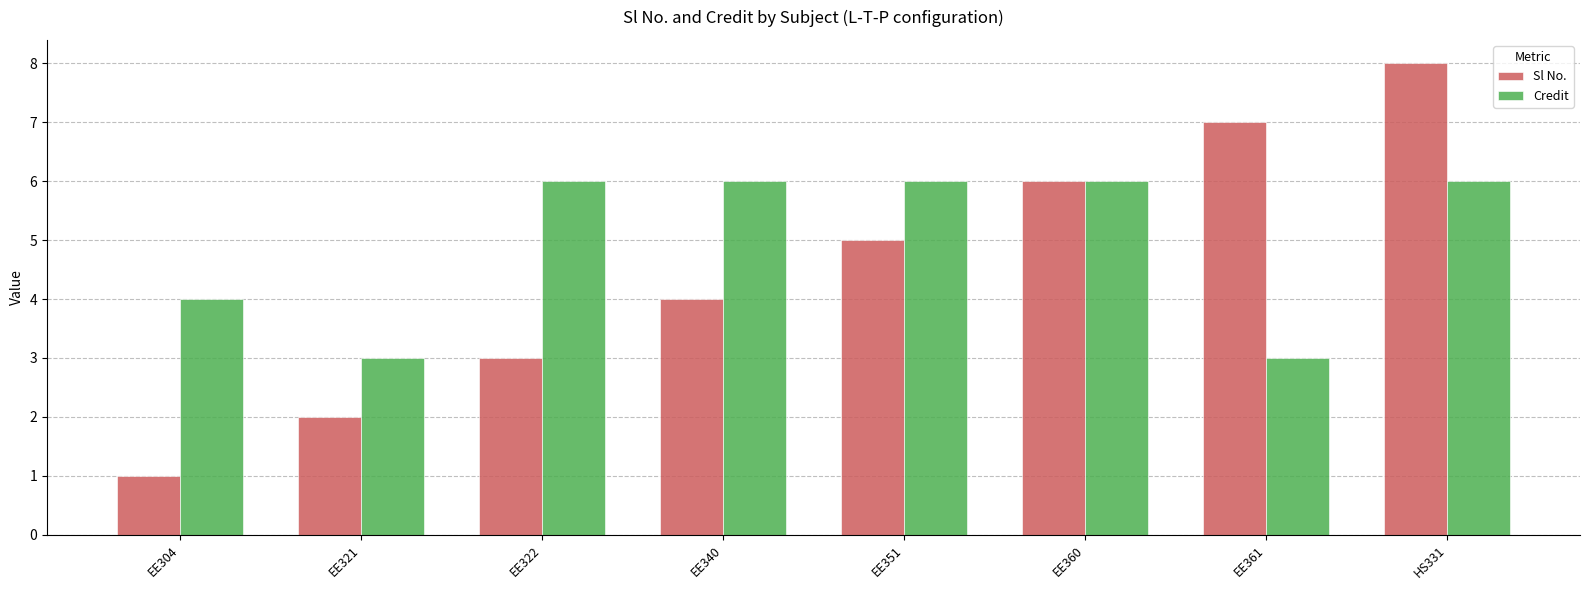

What is the difference between the highest and lowest values at EE322?

3